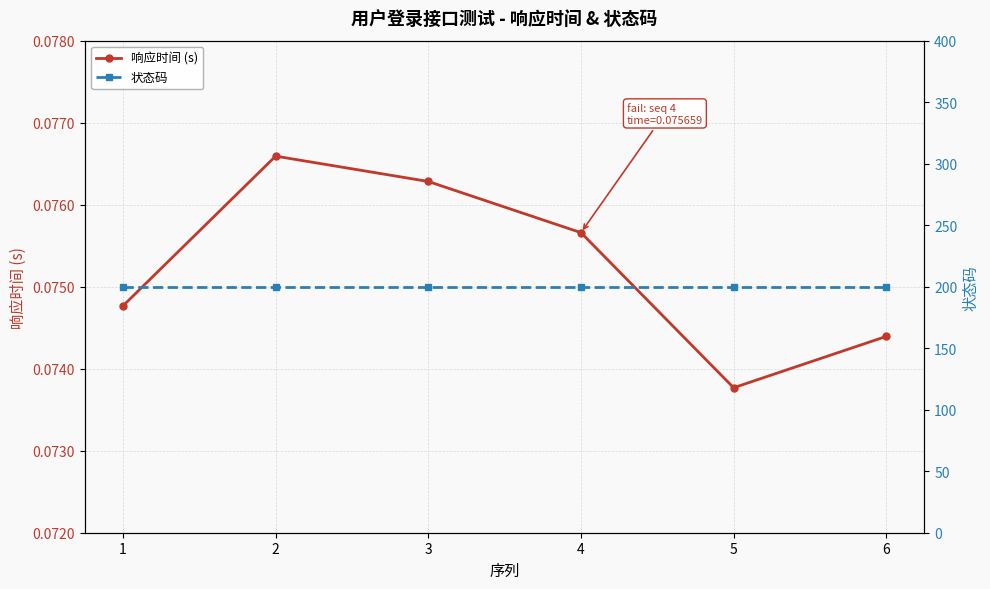

What are all the series names shown in the legend?

响应时间 (s), 状态码